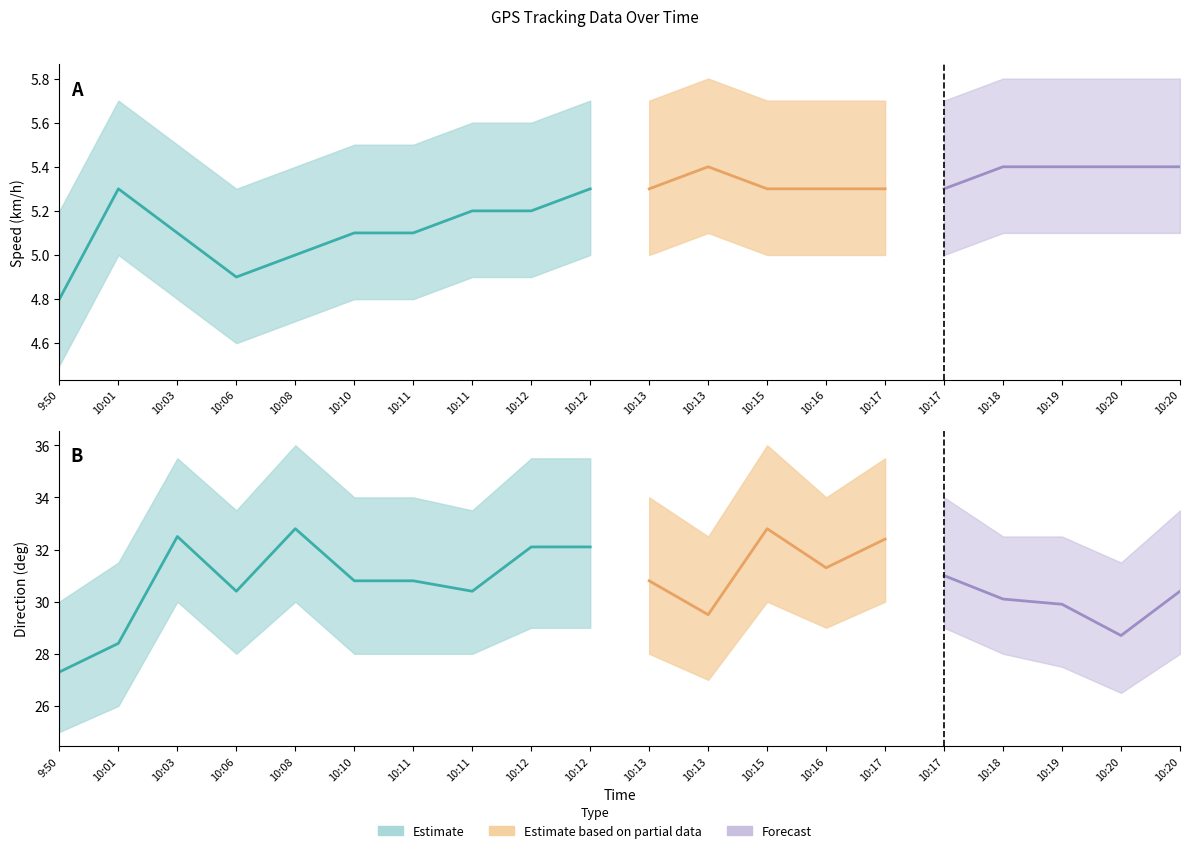

Rank the categories by Direction (deg) value from lowest to highest.

9:50, 10:01, 10:20, 10:13, 10:19, 10:18, 10:06, 10:11, 10:20, 10:10, 10:11, 10:13, 10:17, 10:16, 10:12, 10:12, 10:17, 10:03, 10:08, 10:15